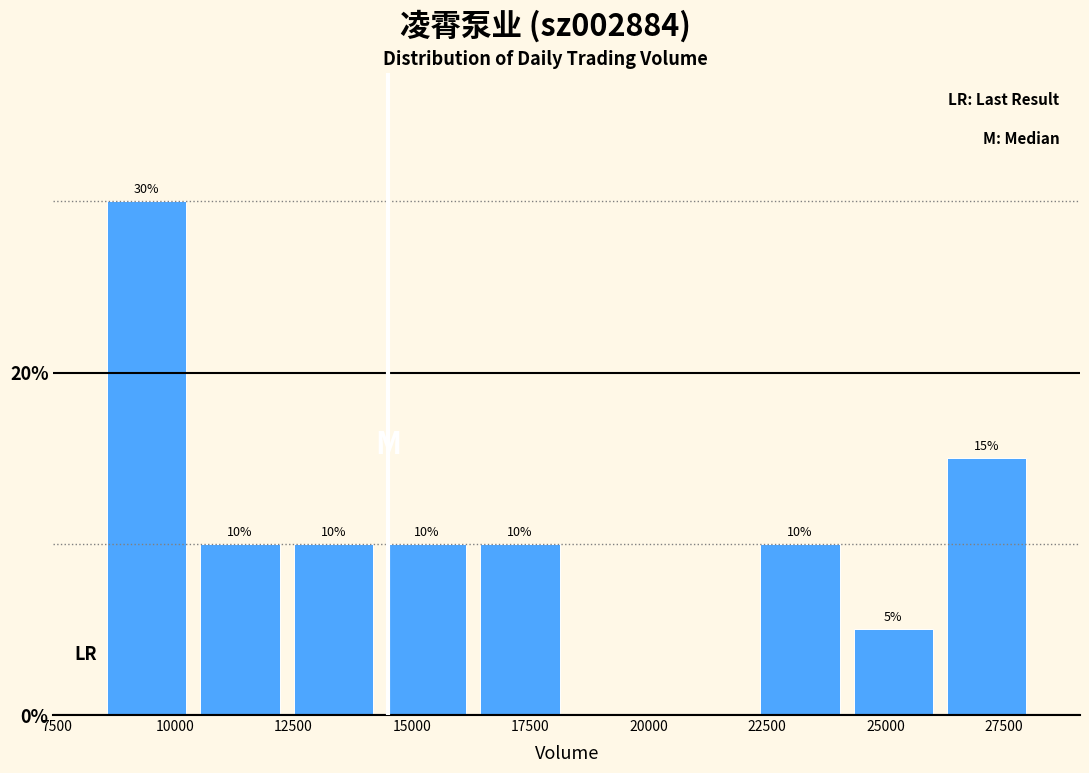

Around what value on the x-axis is the tallest bar? Give the approximate position of its centre, as read against the axis.

9500